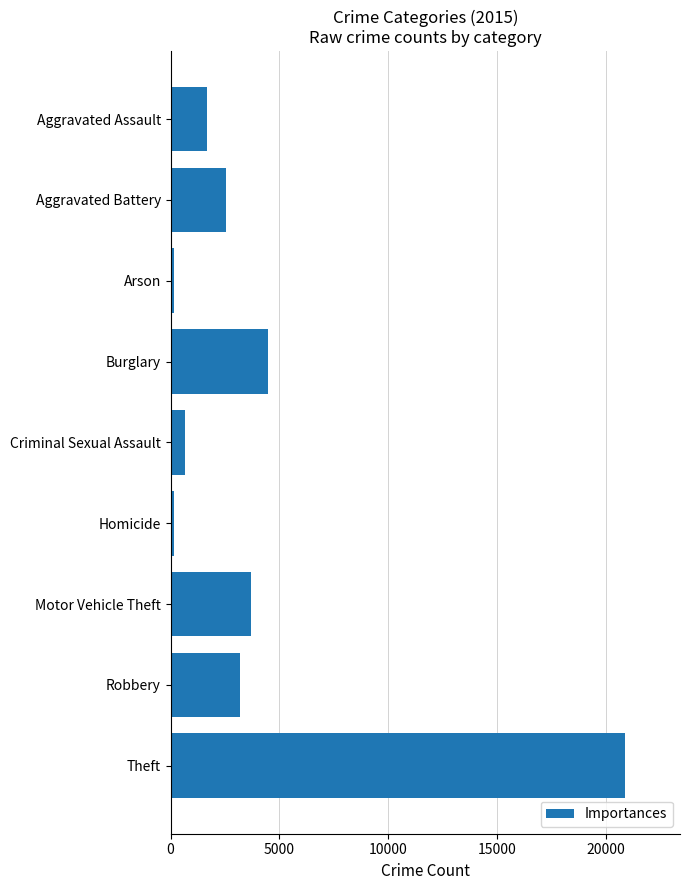

What is the ratio of the value at Aggravated Assault to the value at Criminal Sexual Assault?

2.5